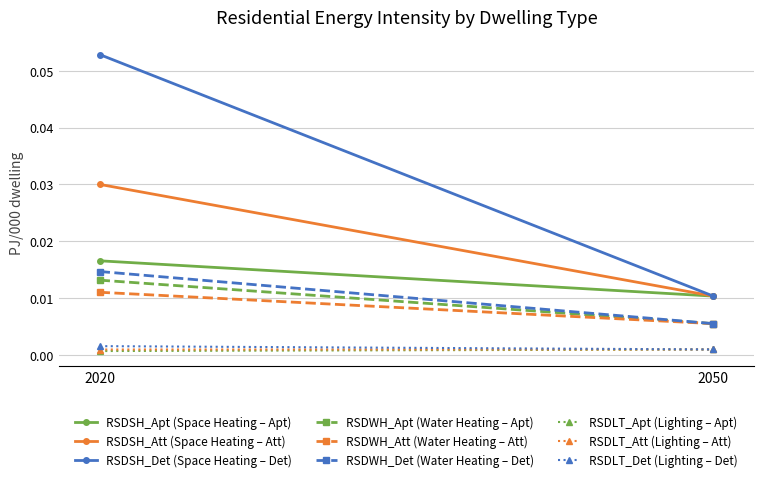

Between 2020 and 2050, which series saw the biggest shift?

RSDSH (Space Heating)